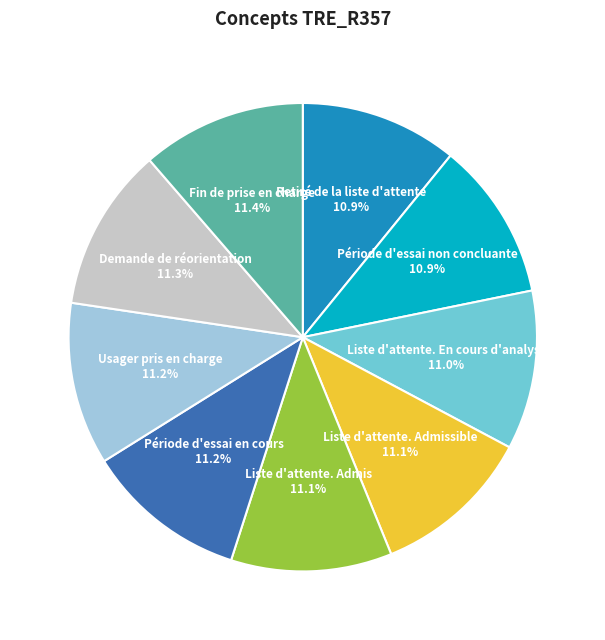

How many segments does this pie chart have?

9